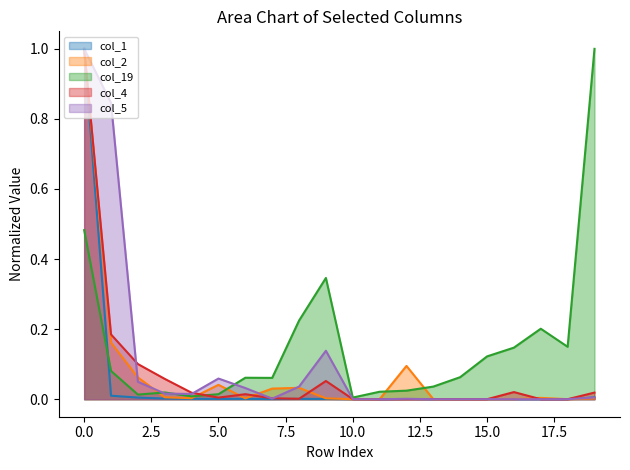

Reading left to right, extract all data points from this chart.

col_1: 0=1.0	1=0.0	2=0.0	3=0.0	4=0.0	5=0.0	6=0.0	7=0.0	8=0.0	9=0.0	10=0.0	11=0.0	12=0.0	13=0.0	14=0.0	15=0.0	16=0.0	17=0.0	18=0.0	19=0.0
col_2: 0=1.0	1=0.2	2=0.1	3=0.0	4=0.0	5=0.0	6=0.0	7=0.0	8=0.0	9=0.0	10=0.0	11=0.0	12=0.1	13=0.0	14=0.0	15=0.0	16=0.0	17=0.0	18=0.0	19=0.0
col_19: 0=0.5	1=0.1	2=0.0	3=0.0	4=0.0	5=0.0	6=0.1	7=0.1	8=0.2	9=0.3	10=0.0	11=0.0	12=0.0	13=0.0	14=0.1	15=0.1	16=0.1	17=0.2	18=0.1	19=1.0
col_4: 0=1.0	1=0.2	2=0.1	3=0.1	4=0.0	5=0.0	6=0.0	7=0.0	8=0.0	9=0.1	10=0.0	11=0.0	12=0.0	13=0.0	14=0.0	15=0.0	16=0.0	17=0.0	18=0.0	19=0.0
col_5: 0=1.0	1=0.8	2=0.0	3=0.0	4=0.0	5=0.1	6=0.0	7=0.0	8=0.0	9=0.1	10=0.0	11=0.0	12=0.0	13=0.0	14=0.0	15=0.0	16=0.0	17=0.0	18=0.0	19=0.0